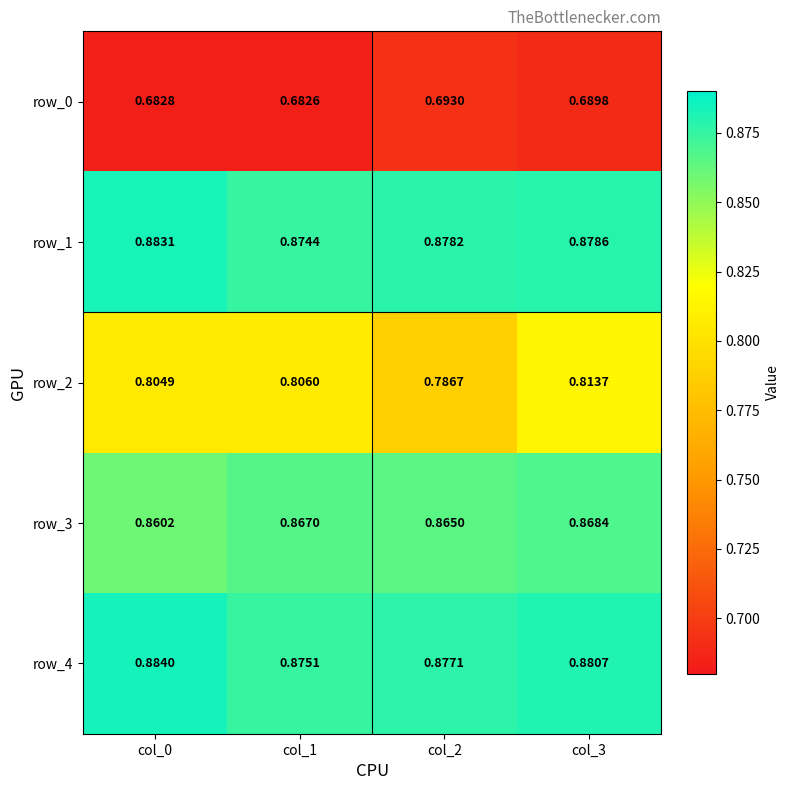

At how many categories does at least one series exceed 0?

4